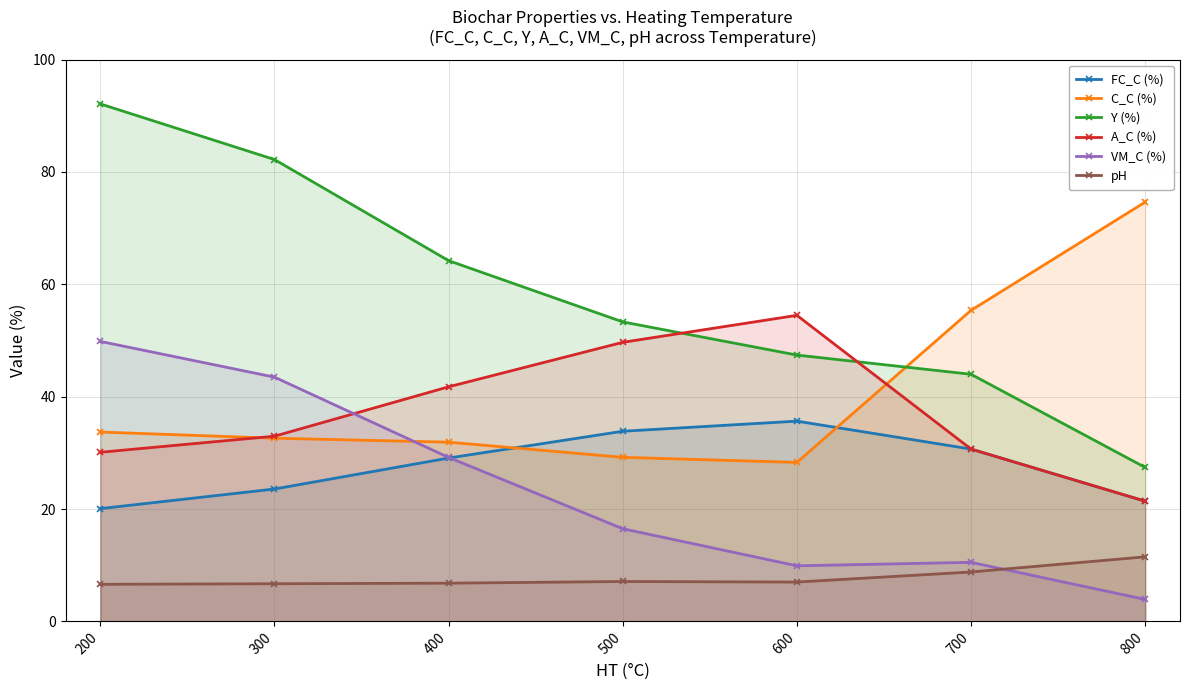

How many lines are shown in the chart?

6